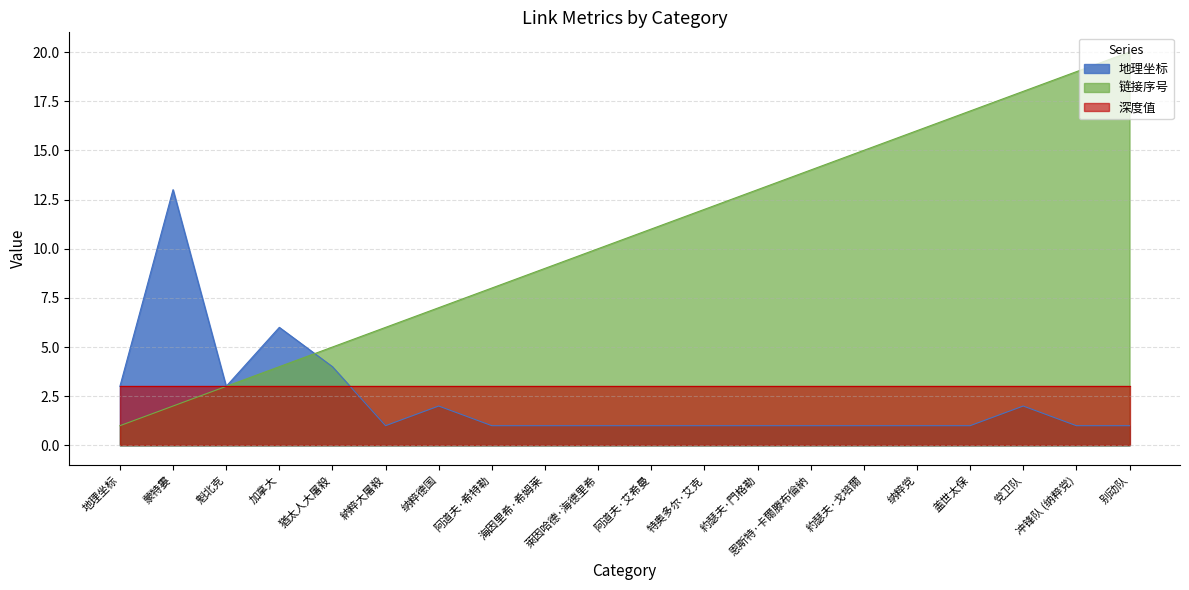

Which label corresponds to the smallest value in the chart?

納粹大屠殺